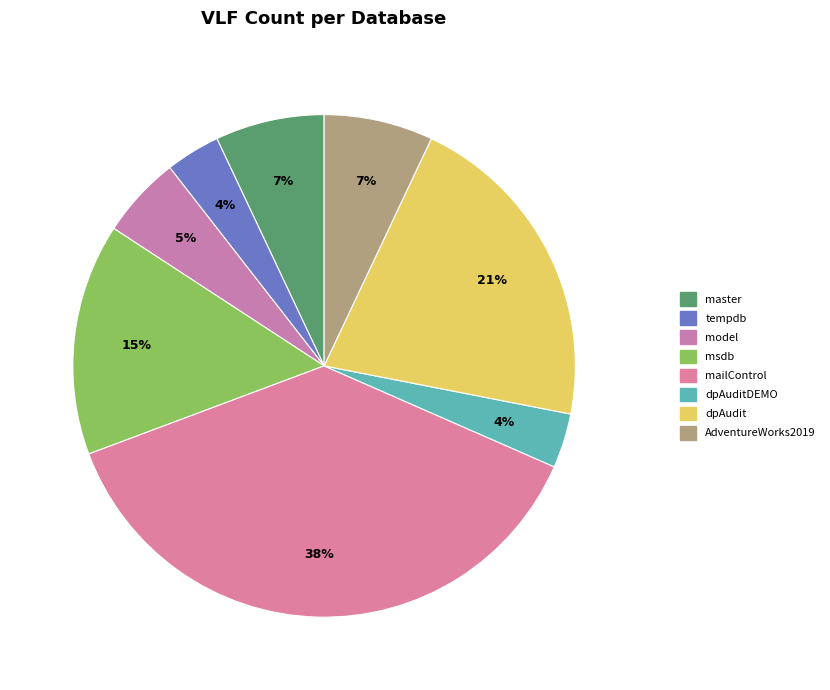

Does any single category account for the majority?

No